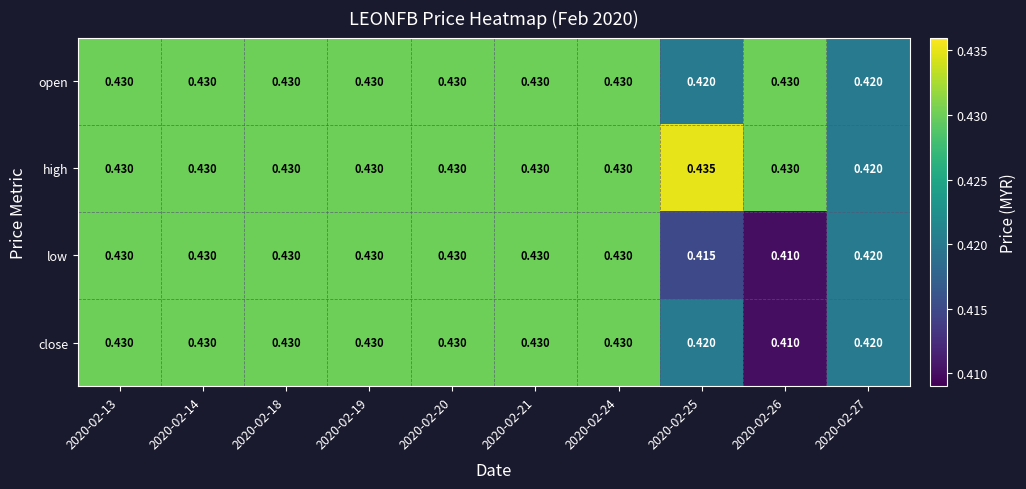

At which category does the chart reach its minimum across all series?

2020-02-26